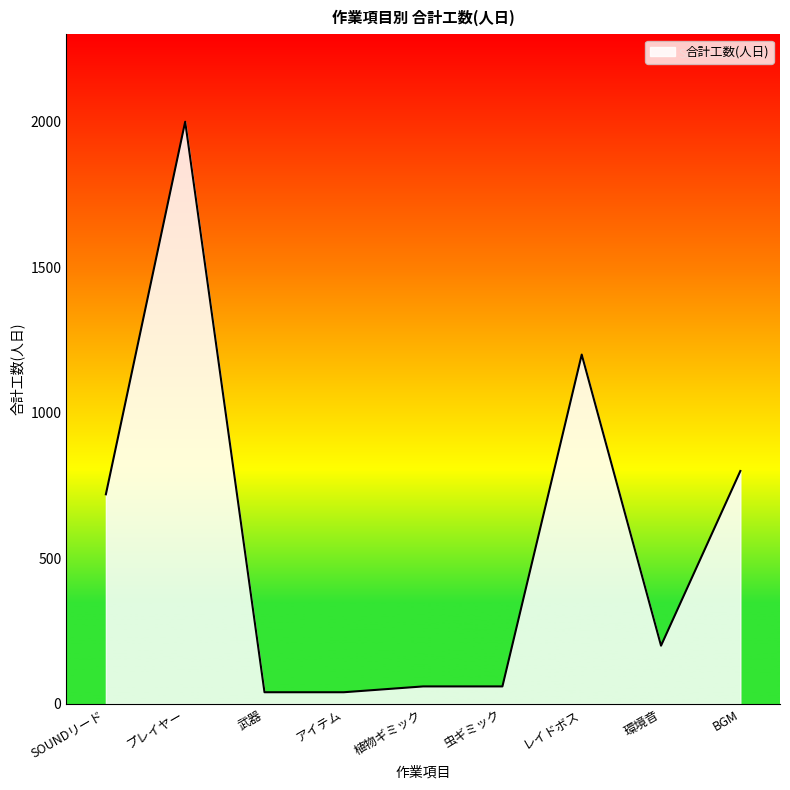

What is the sum of all values?

5120